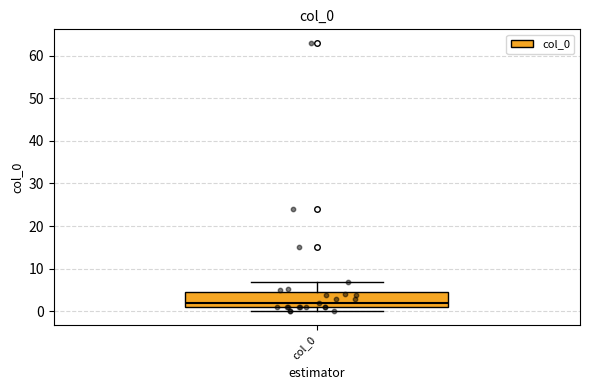

Transcribe this box plot: give where the median line is, the range the box spans, and where the two whiskers end, as read against the y-axis. The values are not printed on the chart, so give them approximately, as read against the axis.

median 2, box 1 to 5, whiskers 0 to 7